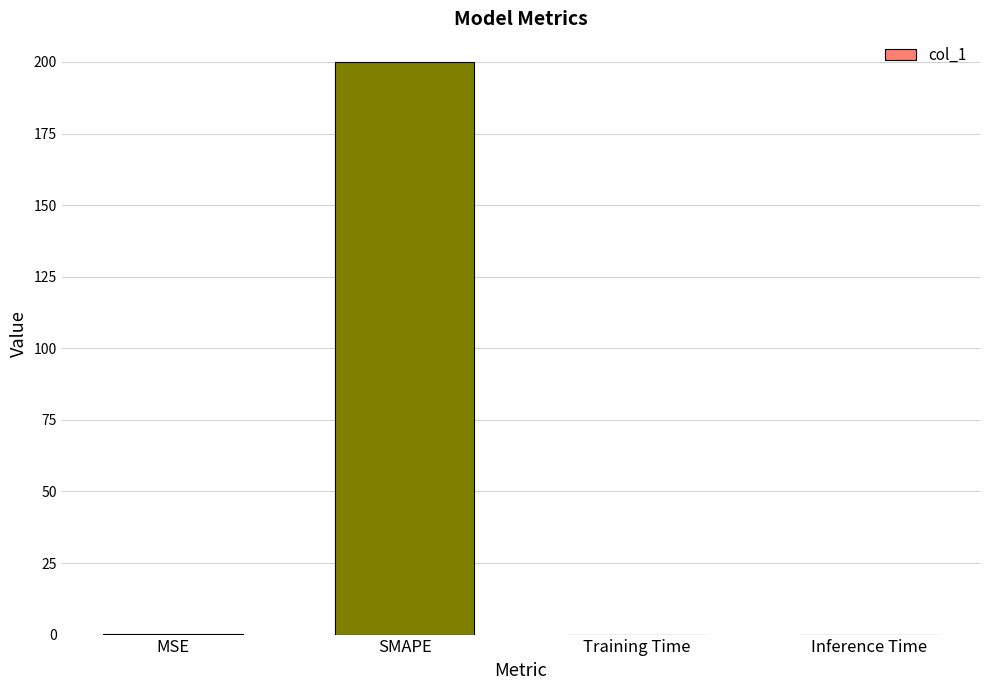

What is the sum of all values?

200.1